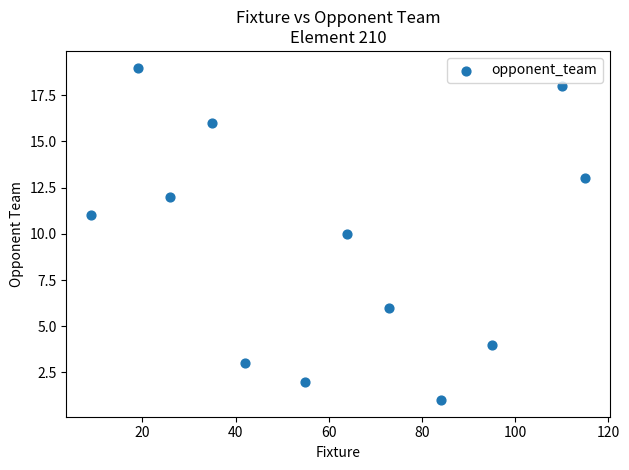

What is the range of Y values (max minus min)?

18